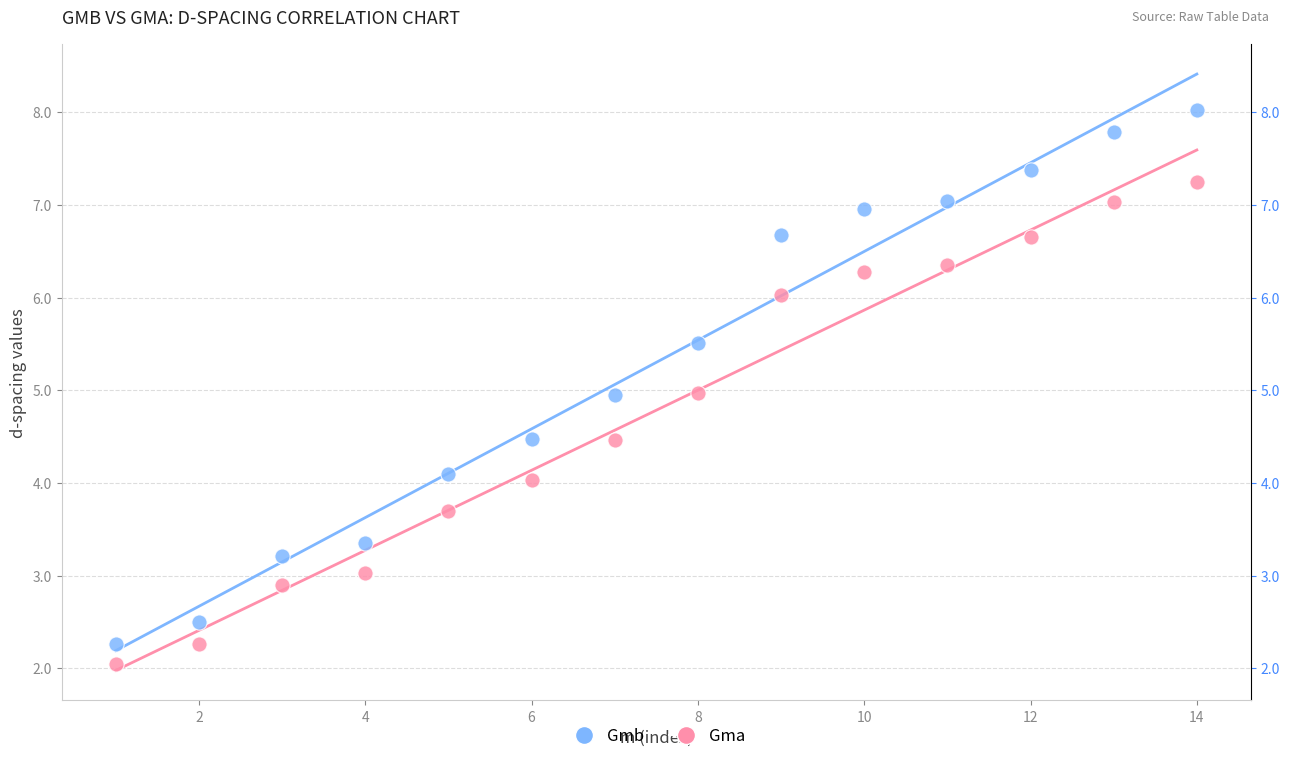

What are all the series names shown in the legend?

Gmb, Gma